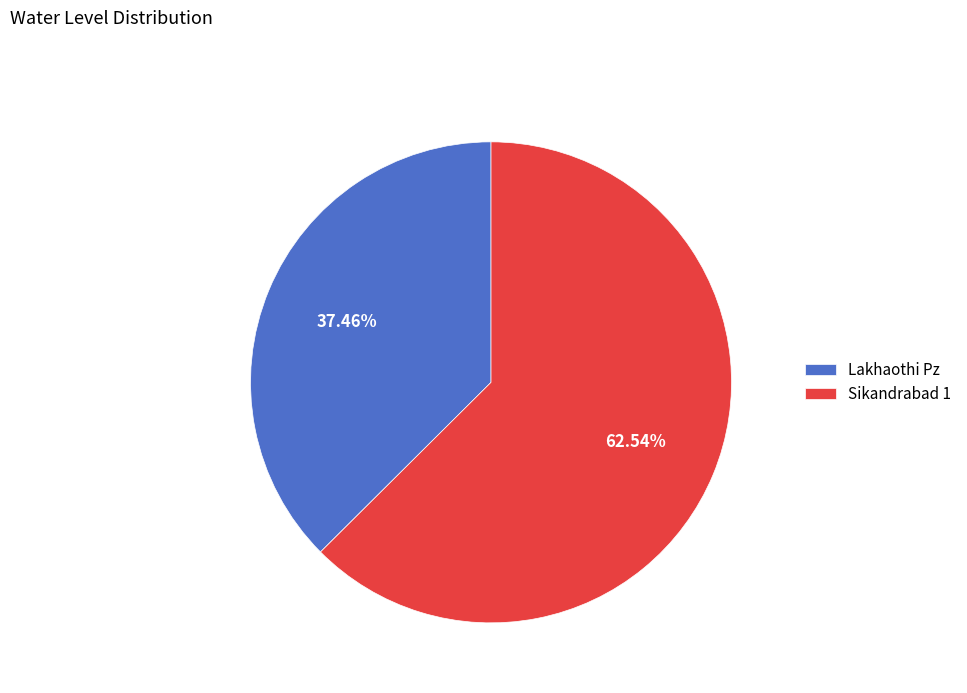

Does Sikandrabad 1 account for over 50% of the chart?

Yes